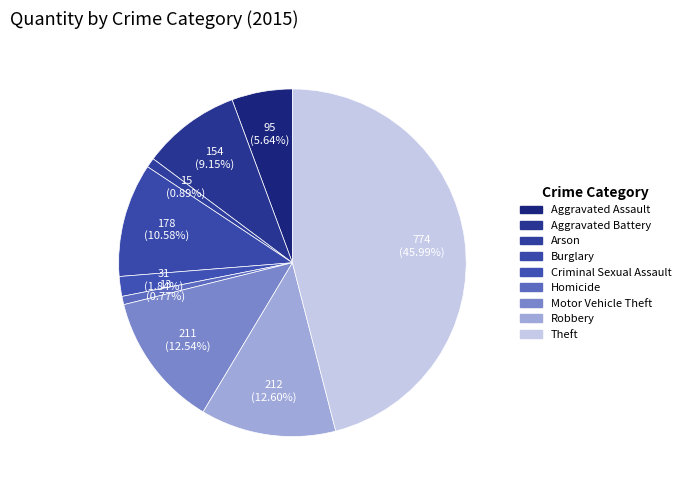

Combined, do Aggravated Assault and Motor Vehicle Theft account for over 50%?

No